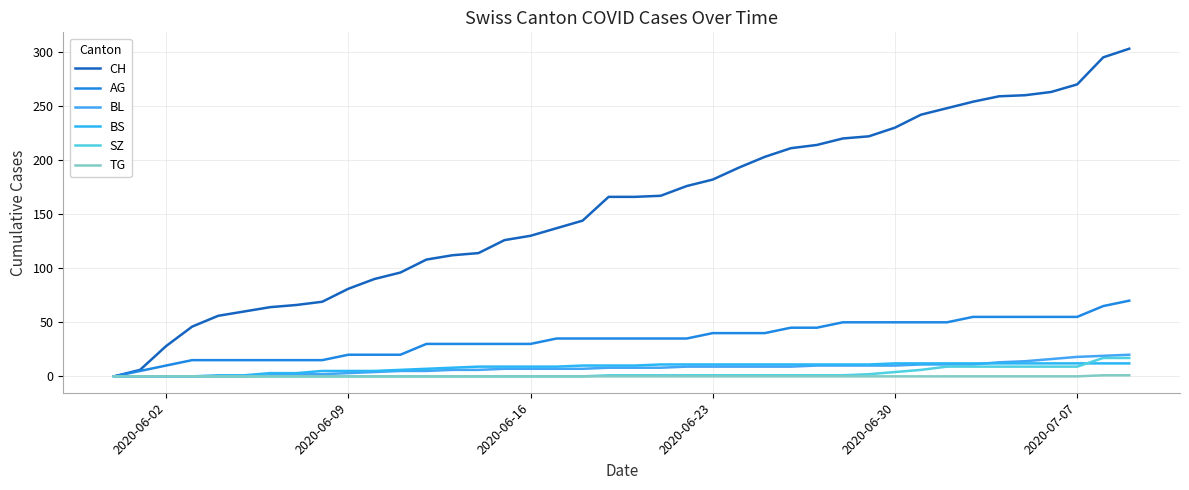

Is this an area chart (filled region under the line)?

No